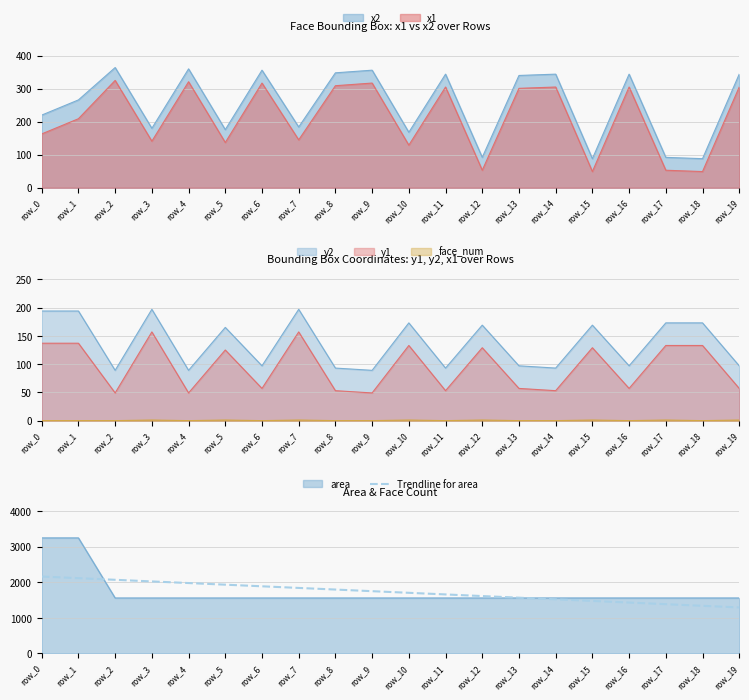

Between row_0 and row_12, which is larger?

row_0